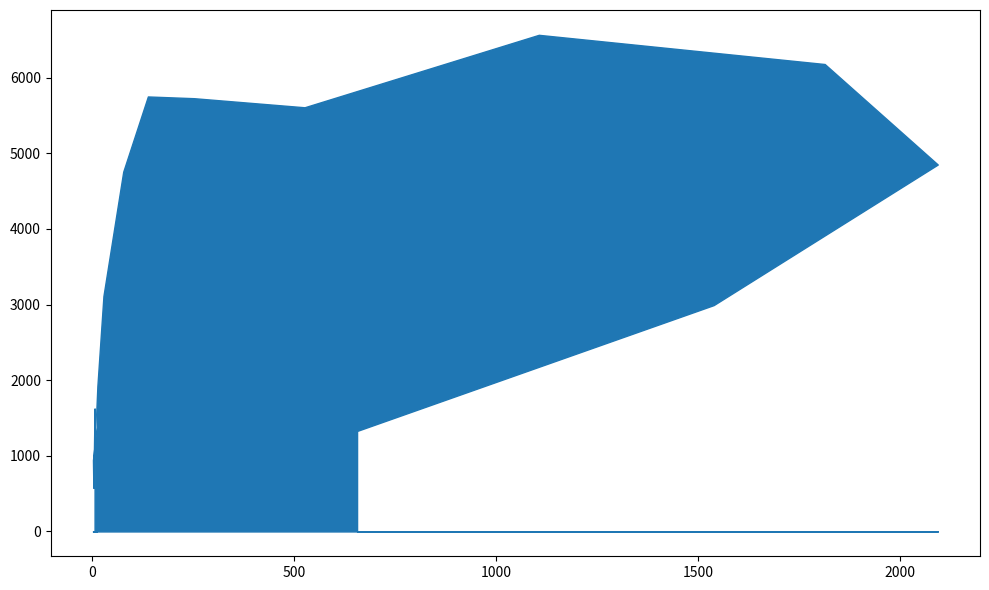

What is the greatest value displayed?

6567